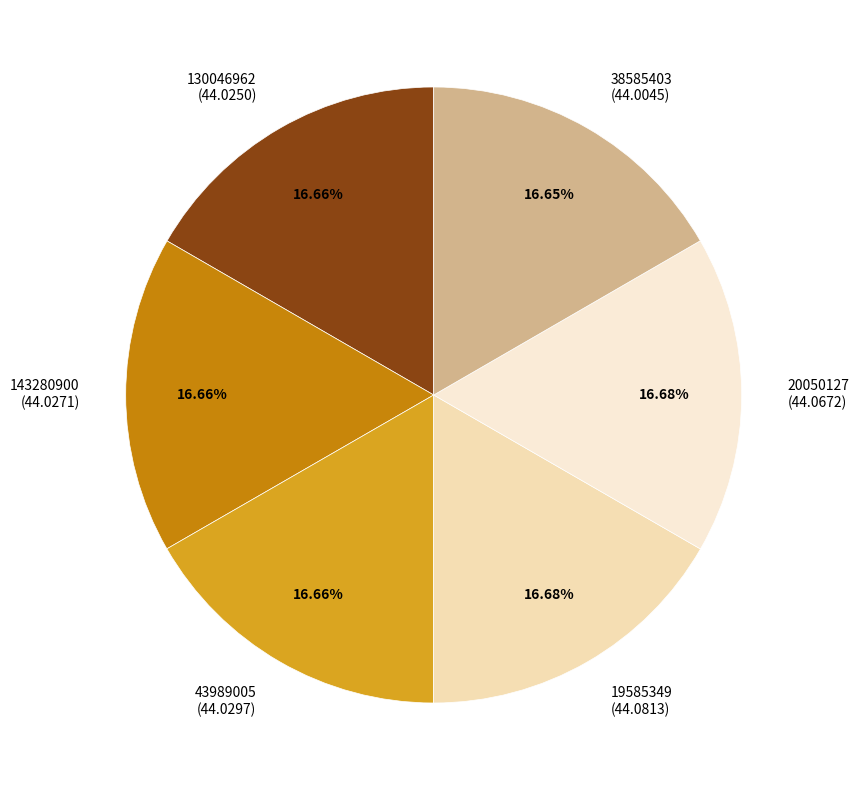

Does any single category account for the majority?

No